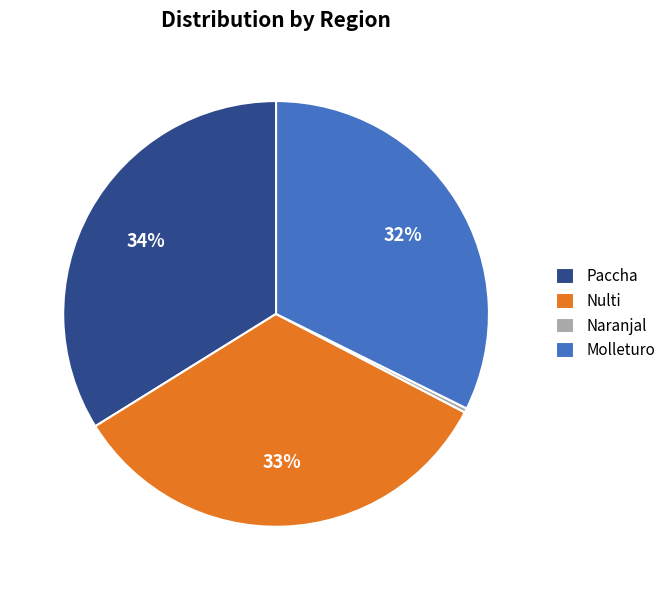

How many segments does this pie chart have?

4